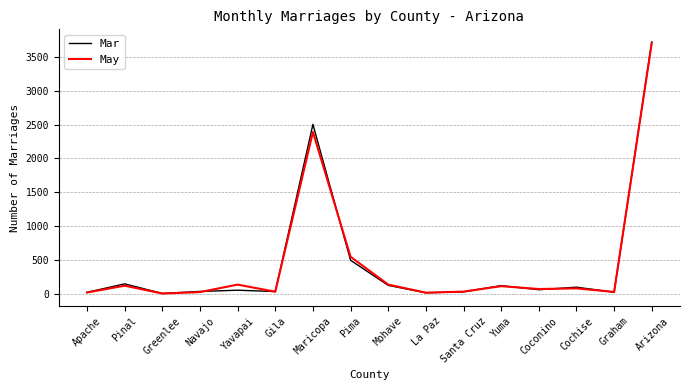

What is the sum of the May values at Graham and Navajo?

47